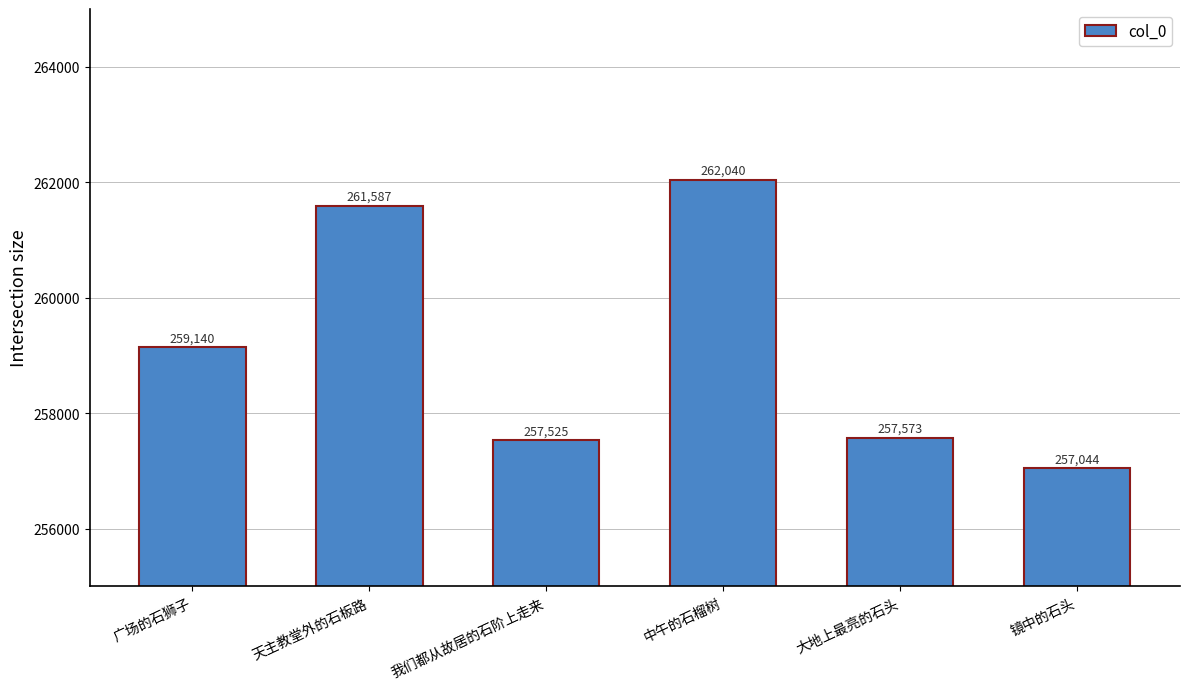

What is the label of the 1st bar from the left?

广场的石狮子